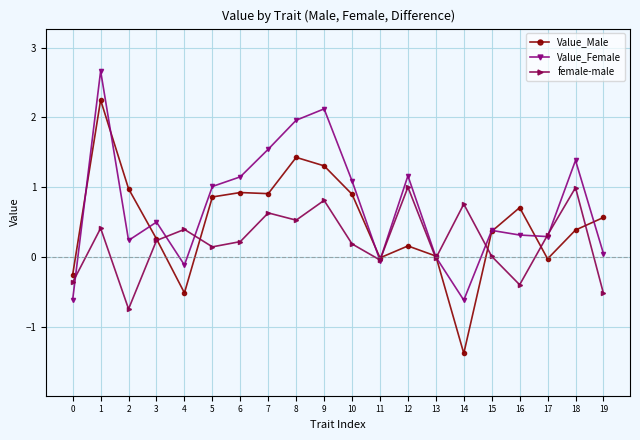

At which category does Value_Male reach its first local valley?

4